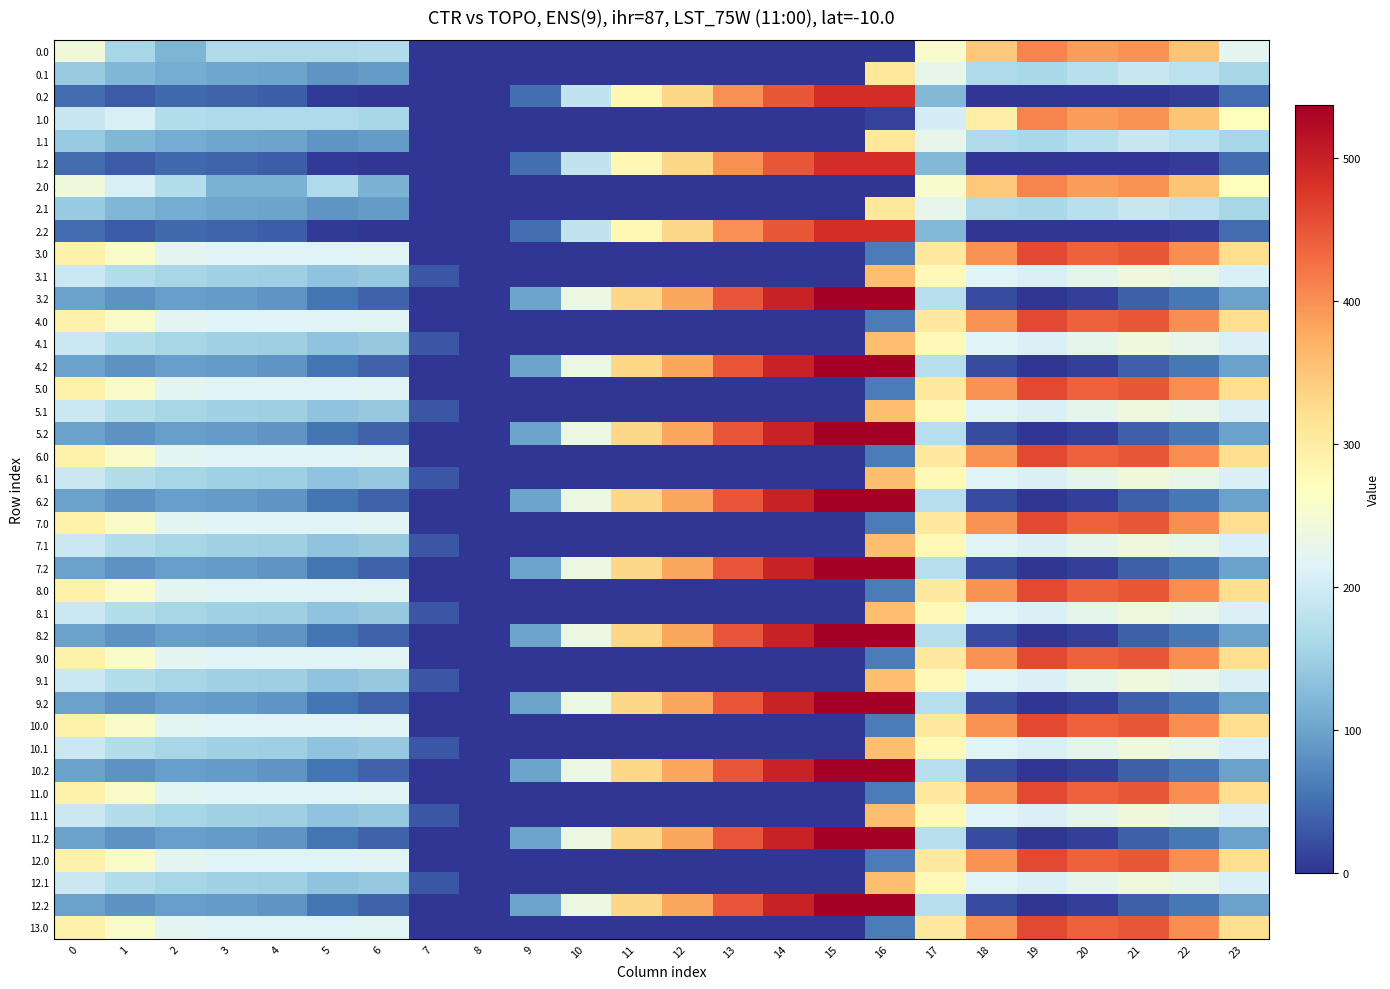

What is the spread (max minus min) of values at 1?

227.1